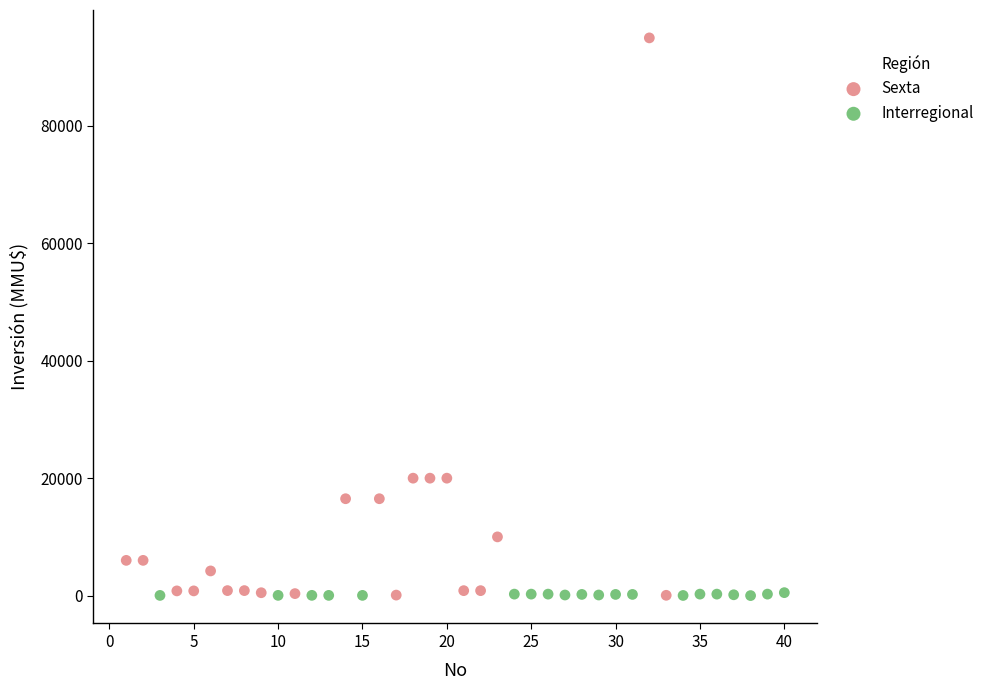

Which series has the widest spread of Y values?

Sexta